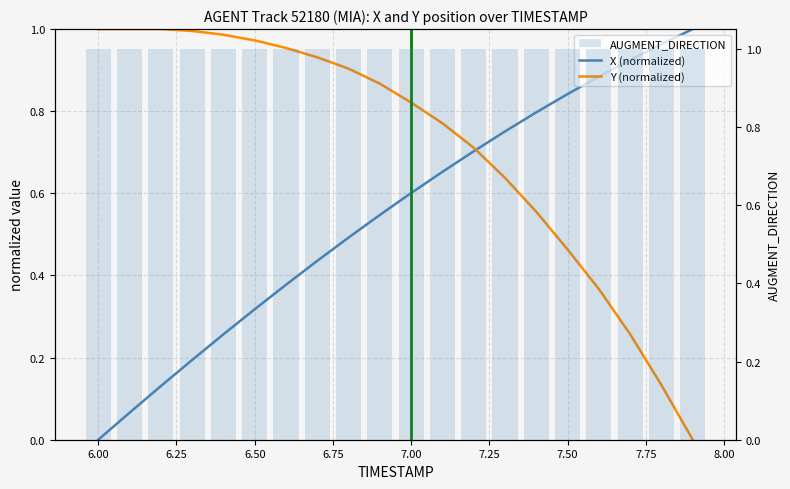

Is it true that Y (normalized) equals 0.2 at 18?

False